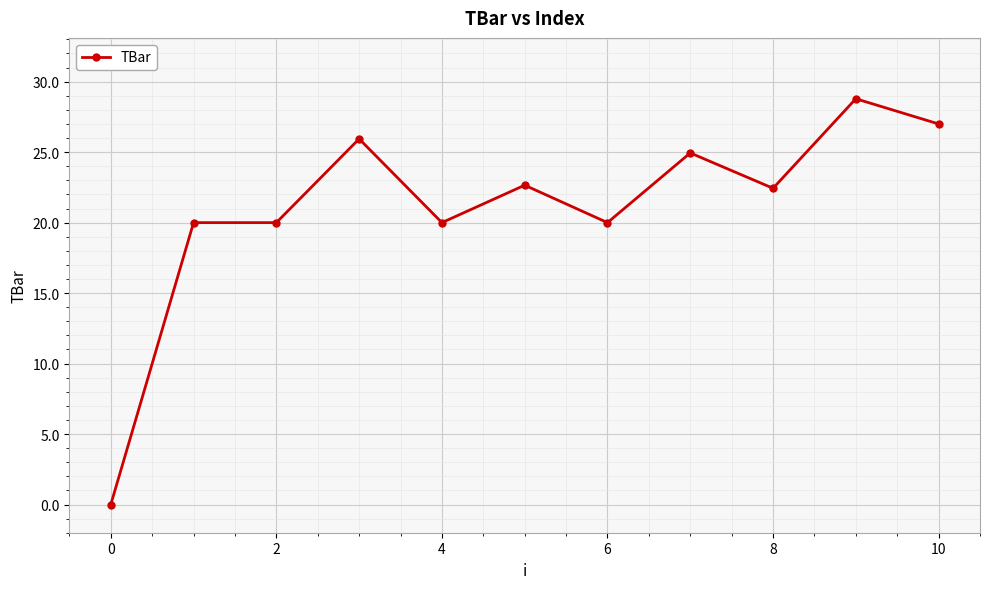

What is the sum of all values?

231.8